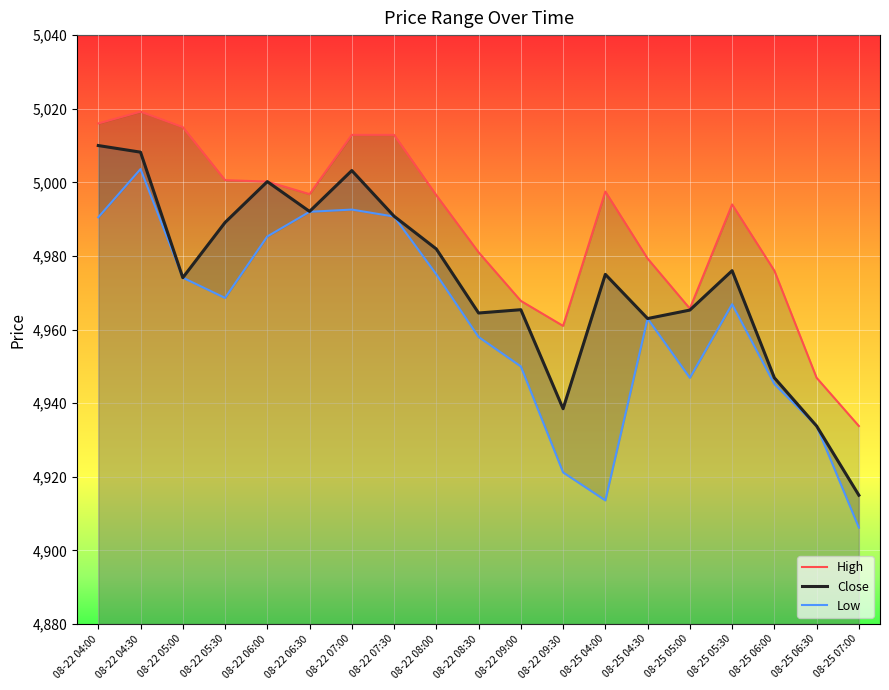

Rank the categories by High value from highest to lowest.

08-22 04:30, 08-22 04:00, 08-22 05:00, 08-22 07:00, 08-22 07:30, 08-22 05:30, 08-22 06:00, 08-25 04:00, 08-22 06:30, 08-22 08:00, 08-25 05:30, 08-22 08:30, 08-25 04:30, 08-25 06:00, 08-22 09:00, 08-25 05:00, 08-22 09:30, 08-25 06:30, 08-25 07:00